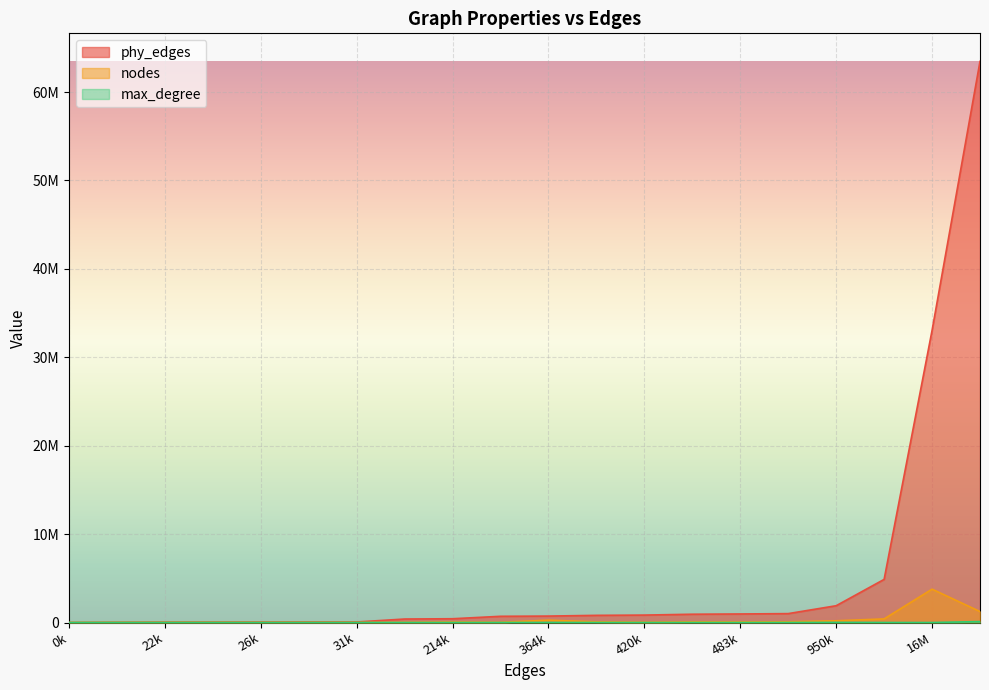

At how many categories does at least one series exceed 54541727?

1